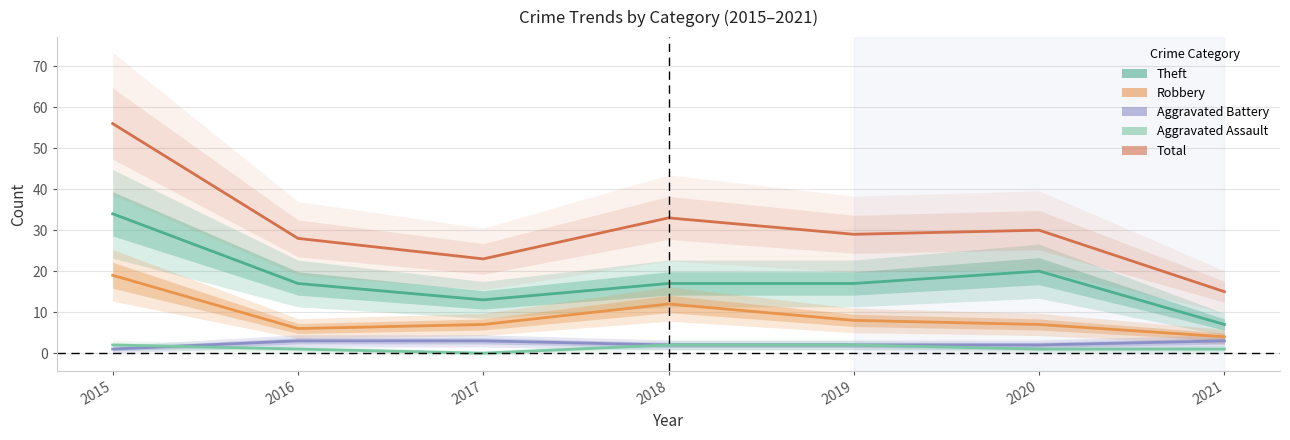

At how many categories does at least one series exceed 42?

1